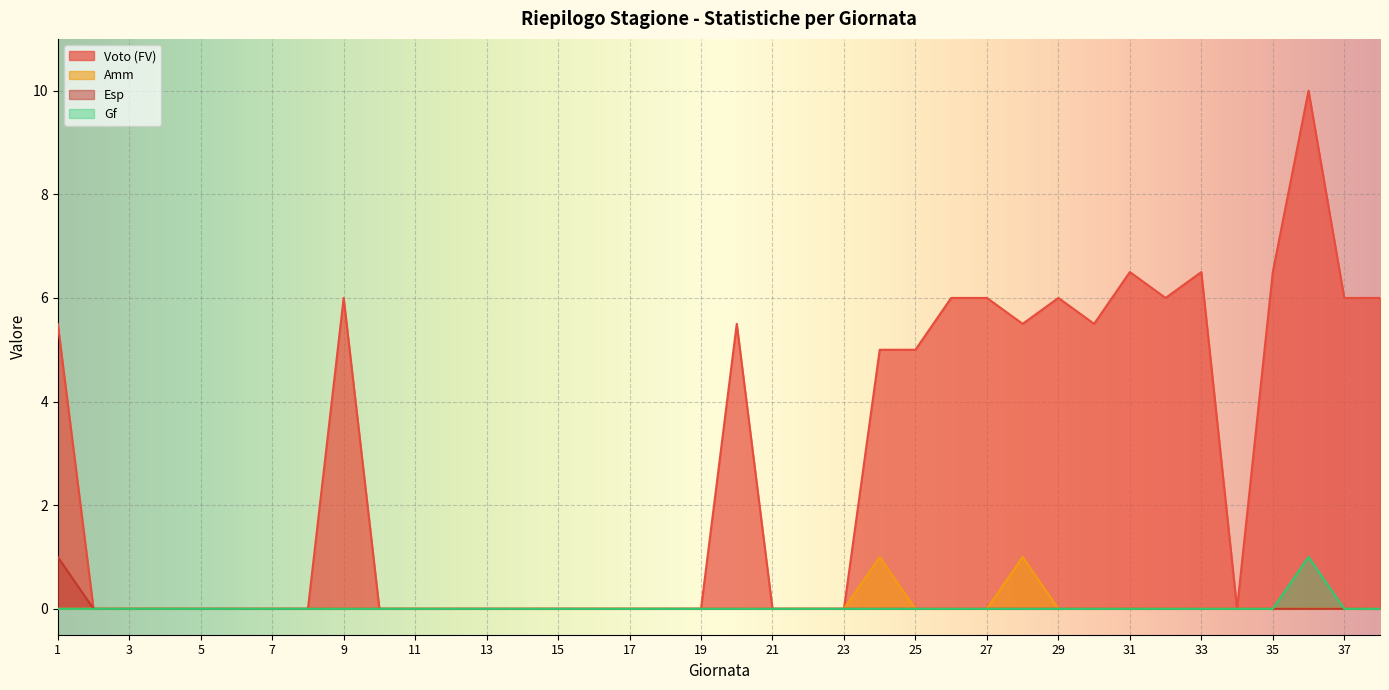

Which series has the largest total across all categories?

Voto (FV)